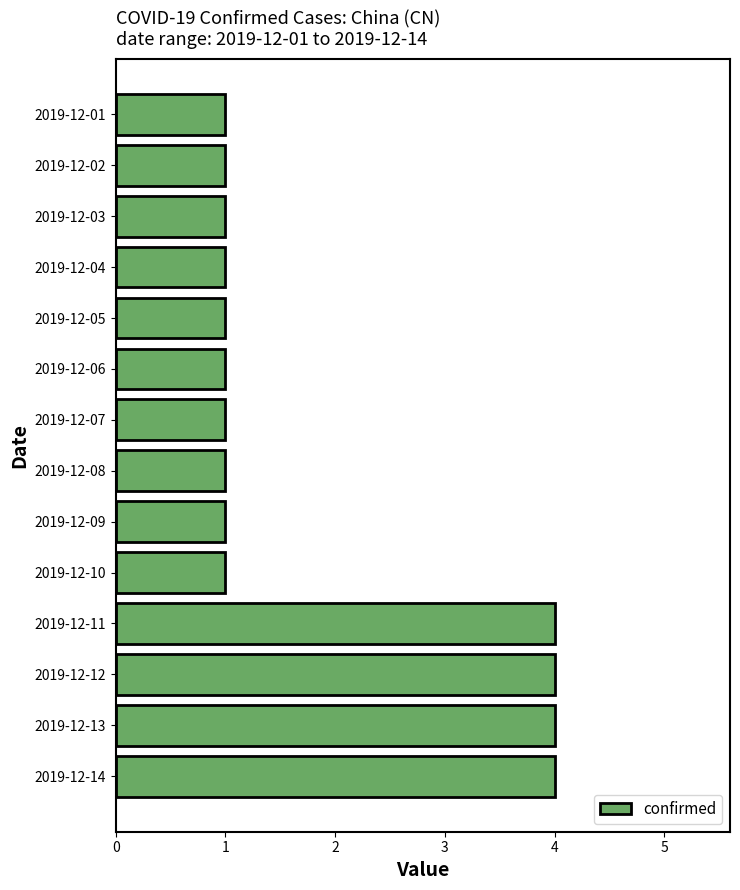

Count the number of data series in this chart.

1